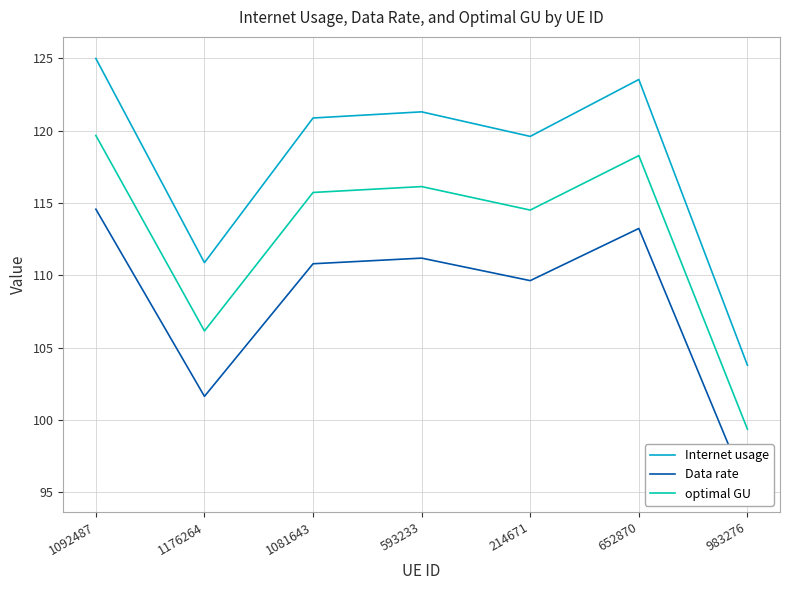

What is the average value of the Data rate series?

108.0